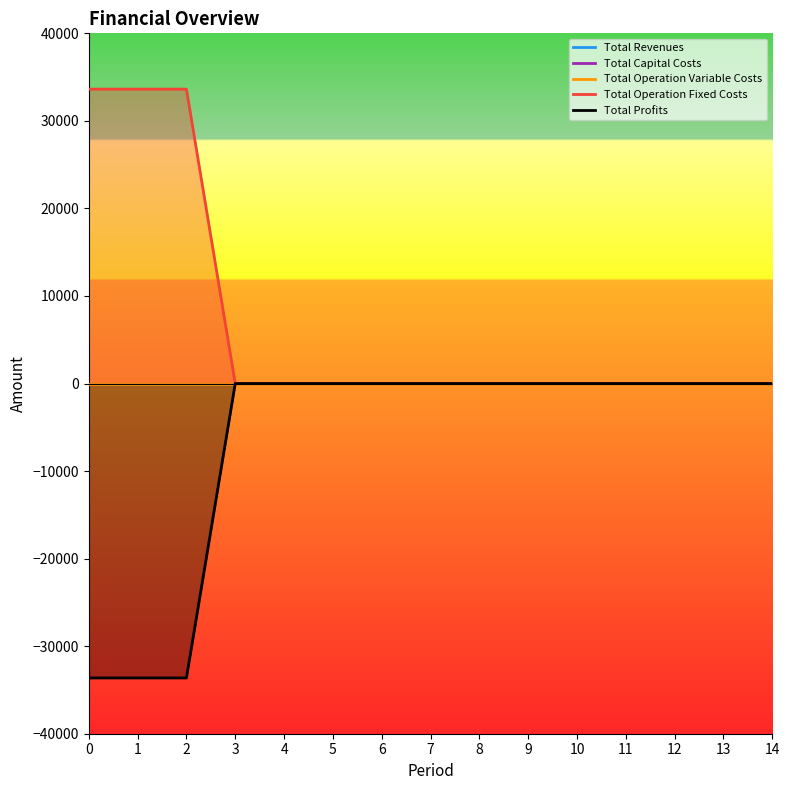

Rank the categories by Total Capital Costs value from highest to lowest.

0, 1, 2, 3, 4, 5, 6, 7, 8, 9, 10, 11, 12, 13, 14